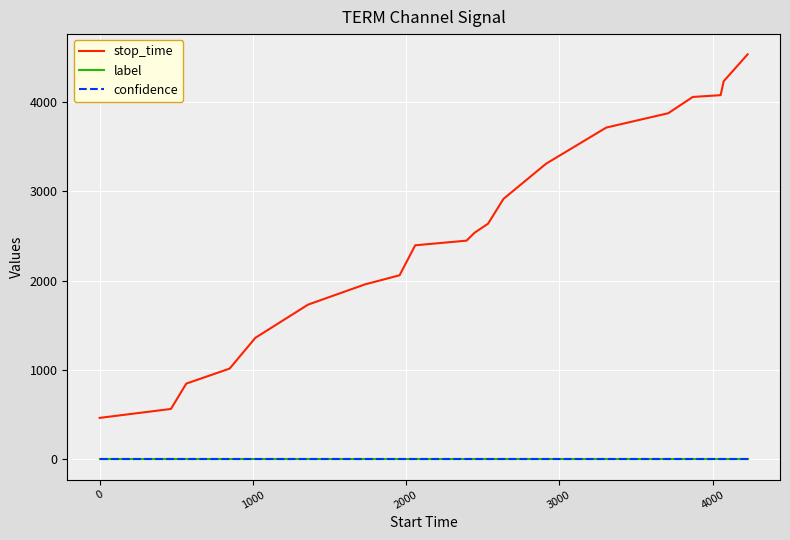

Which series has the largest range (max minus min)?

stop_time